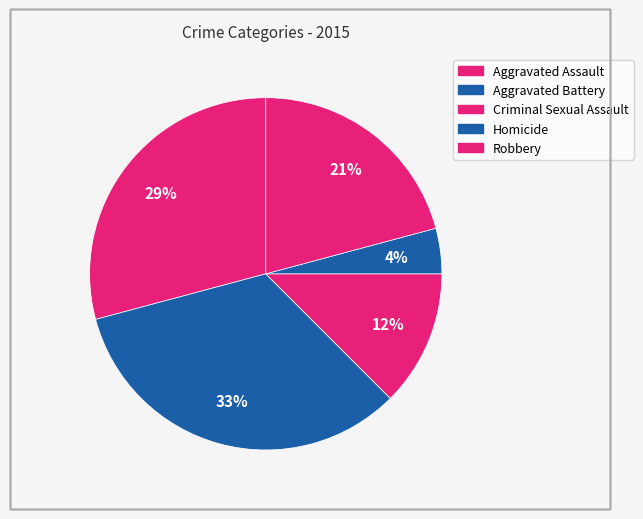

What is the largest slice in the pie chart?

Aggravated Battery